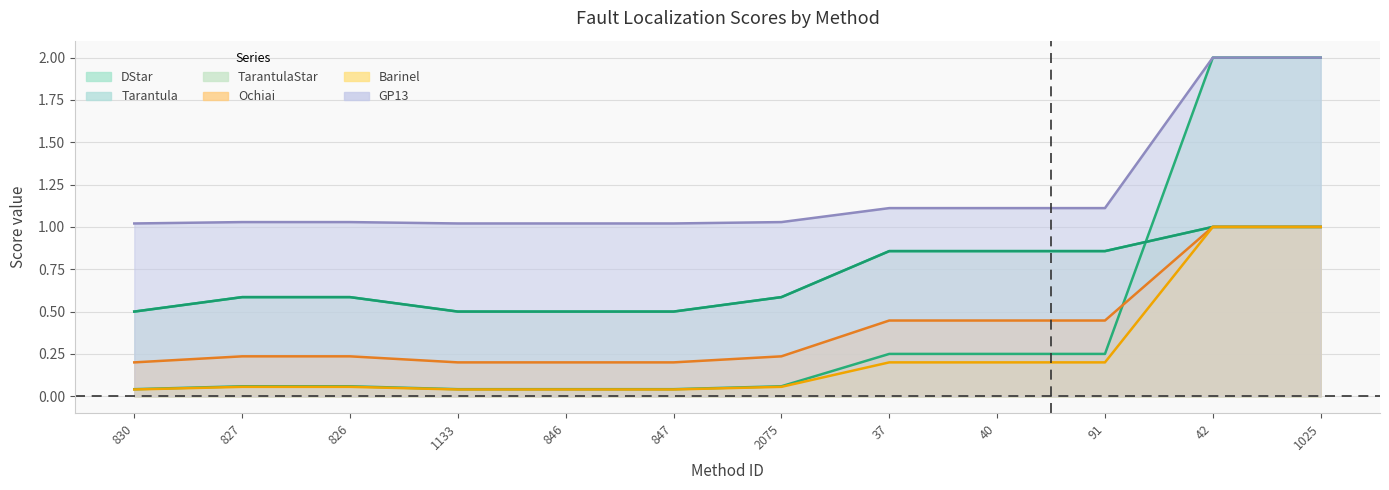

What is the total value across all series at 91?

3.7